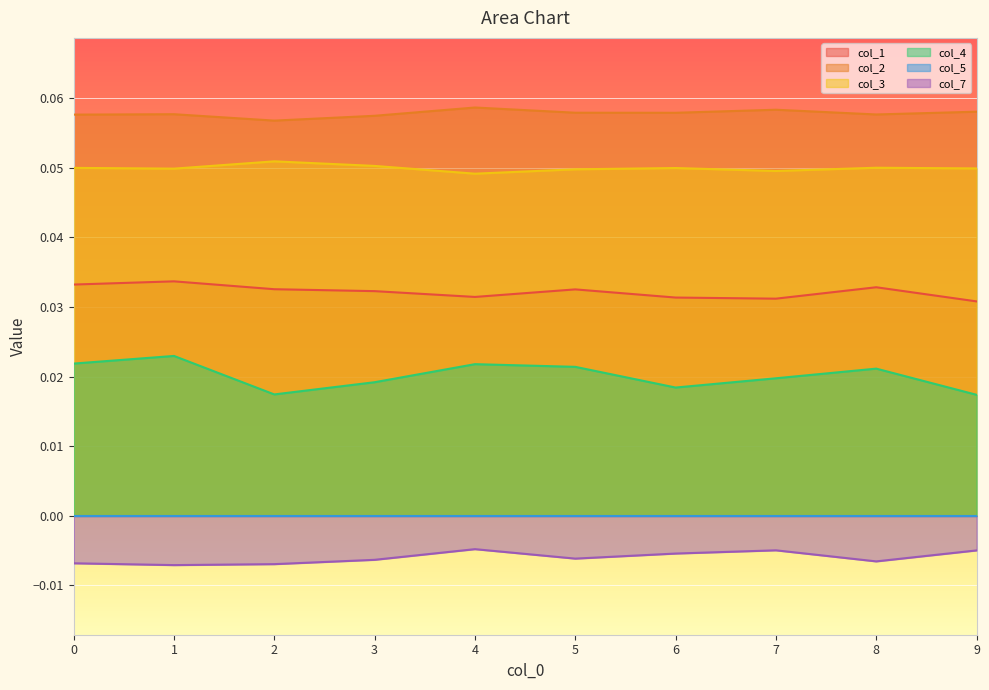

Does the chart display data point markers on the line(s)?

No